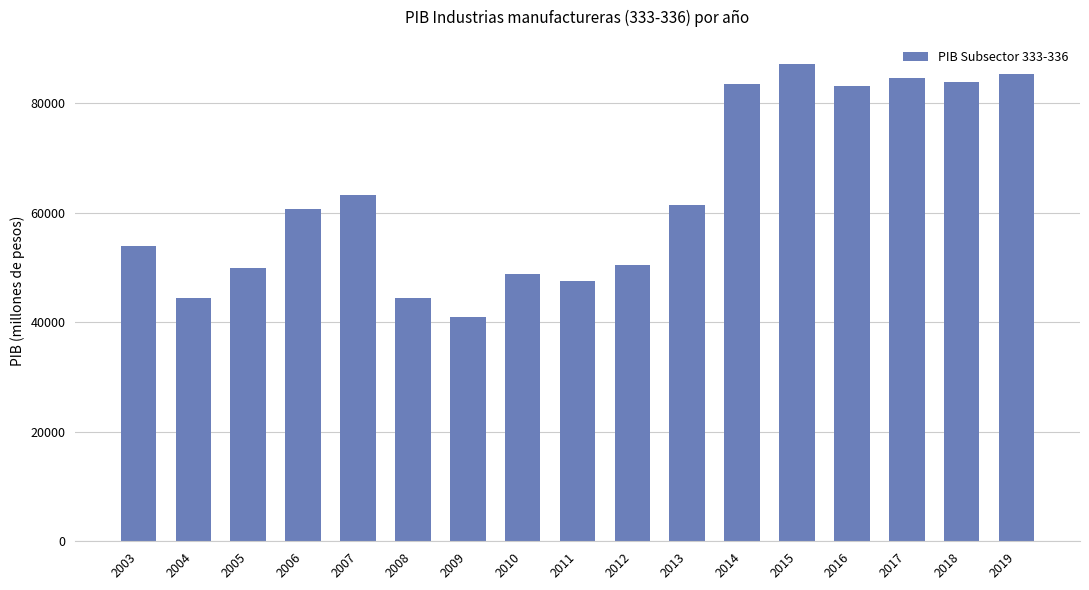

At which category does the chart reach its peak across all series?

2015